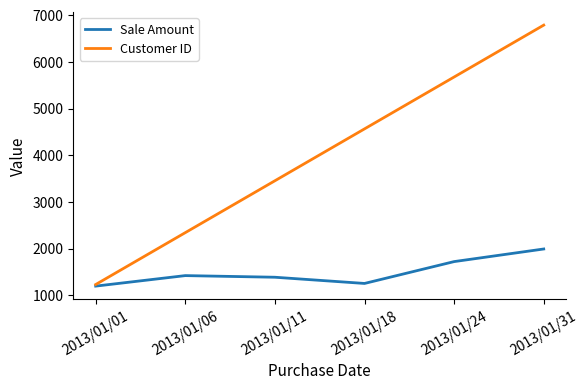

Reading left to right, list all the values displayed in this chart.

Sale Amount: 1200	1425	1390	1257	1725	1995
Customer ID: 1234	2345	3456	4567	5678	6789